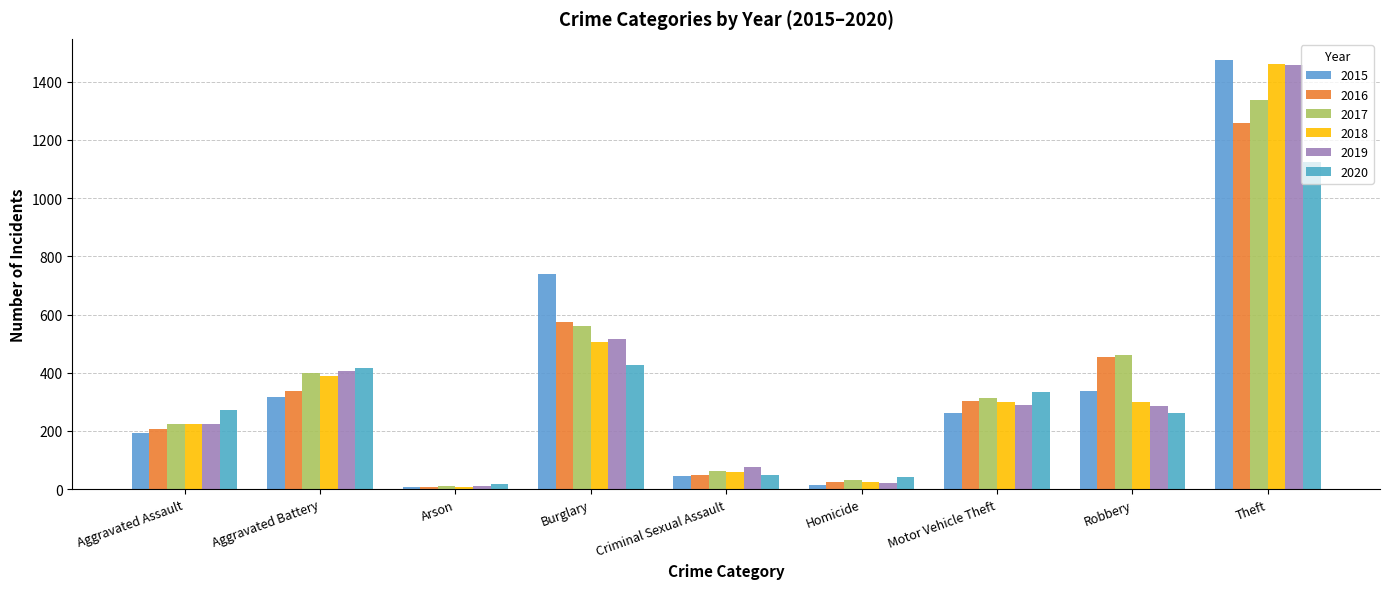

What is the total value across all series at Aggravated Assault?

1345